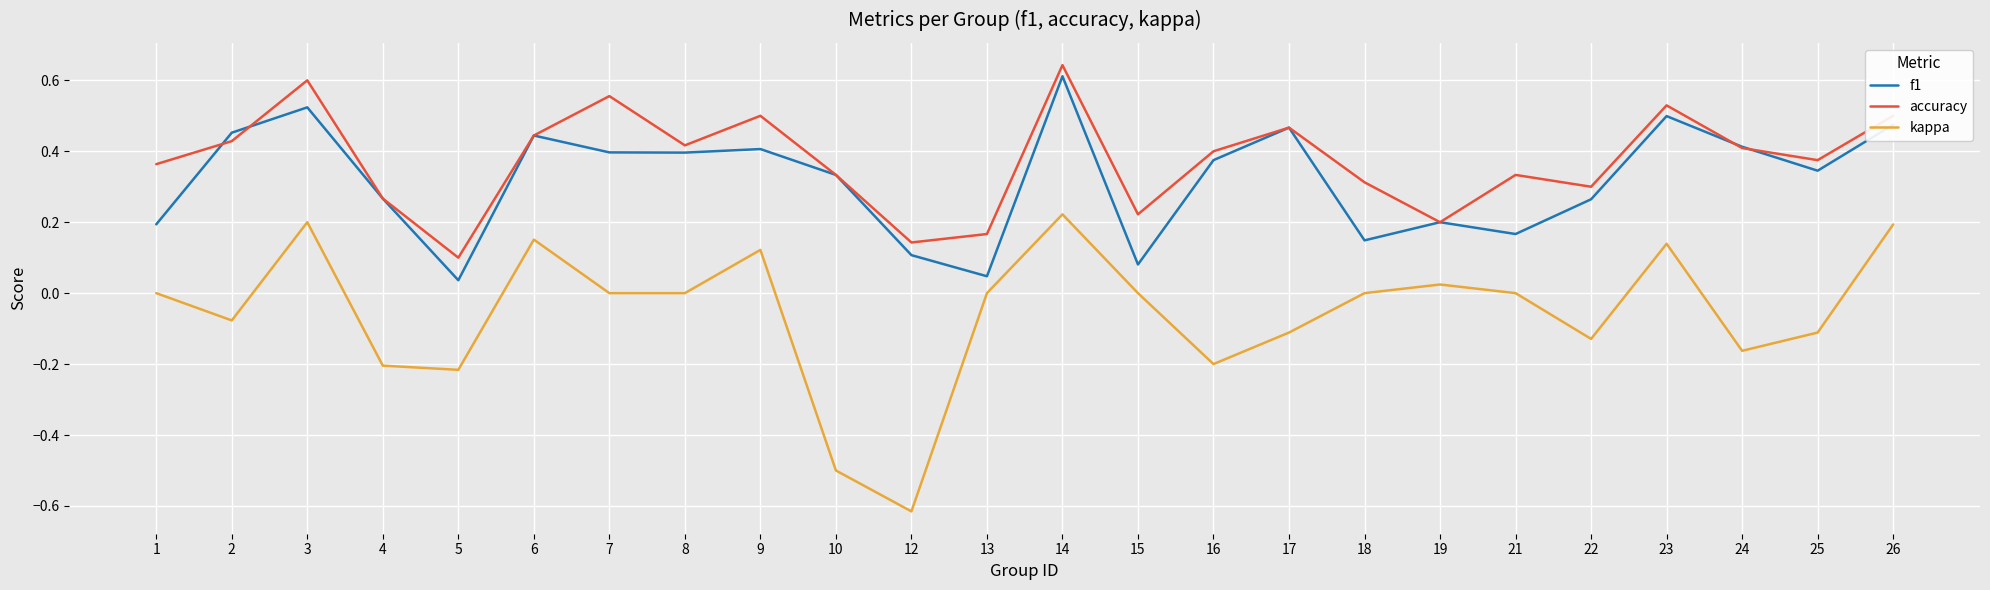

True or false: kappa has more than 0 points higher than both neighbors.

True